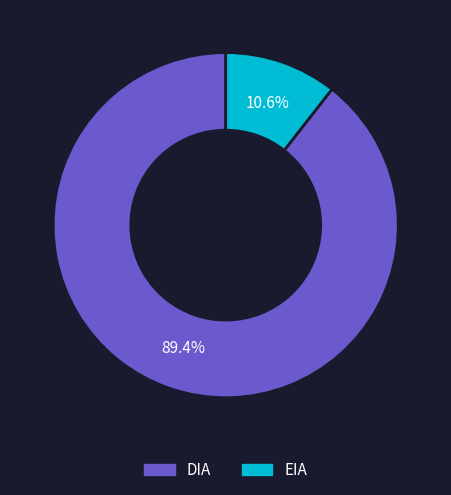

Count the number of slices in the pie.

2